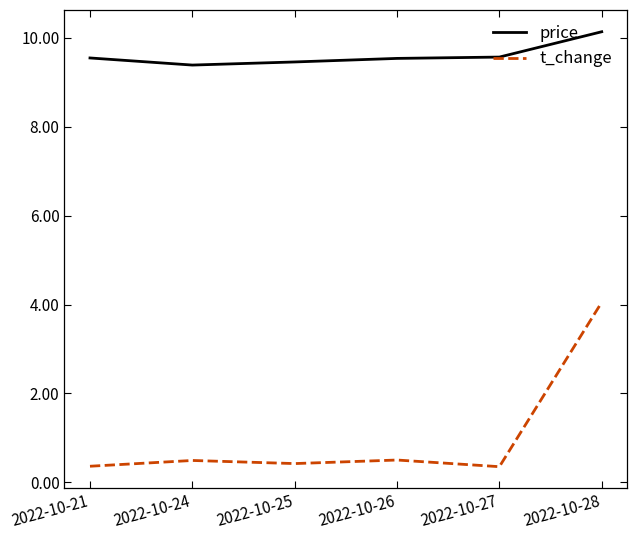

True or false: t_change and price intersect in this chart.

False